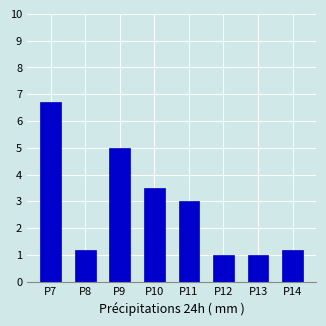

Does the chart contain any negative values?

No